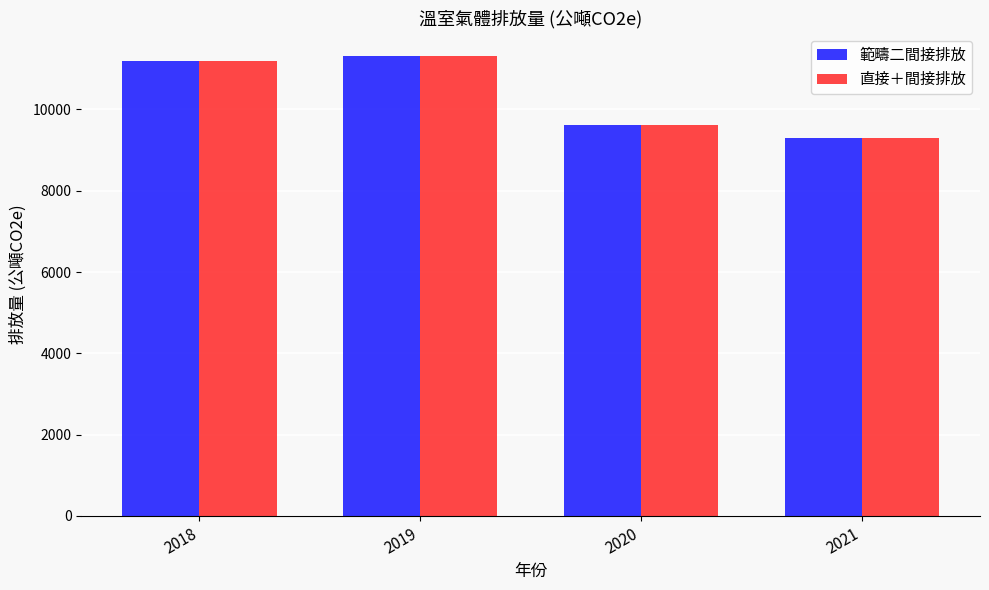

Where is 範疇二間接排放 nearest to the value 10310?

2020